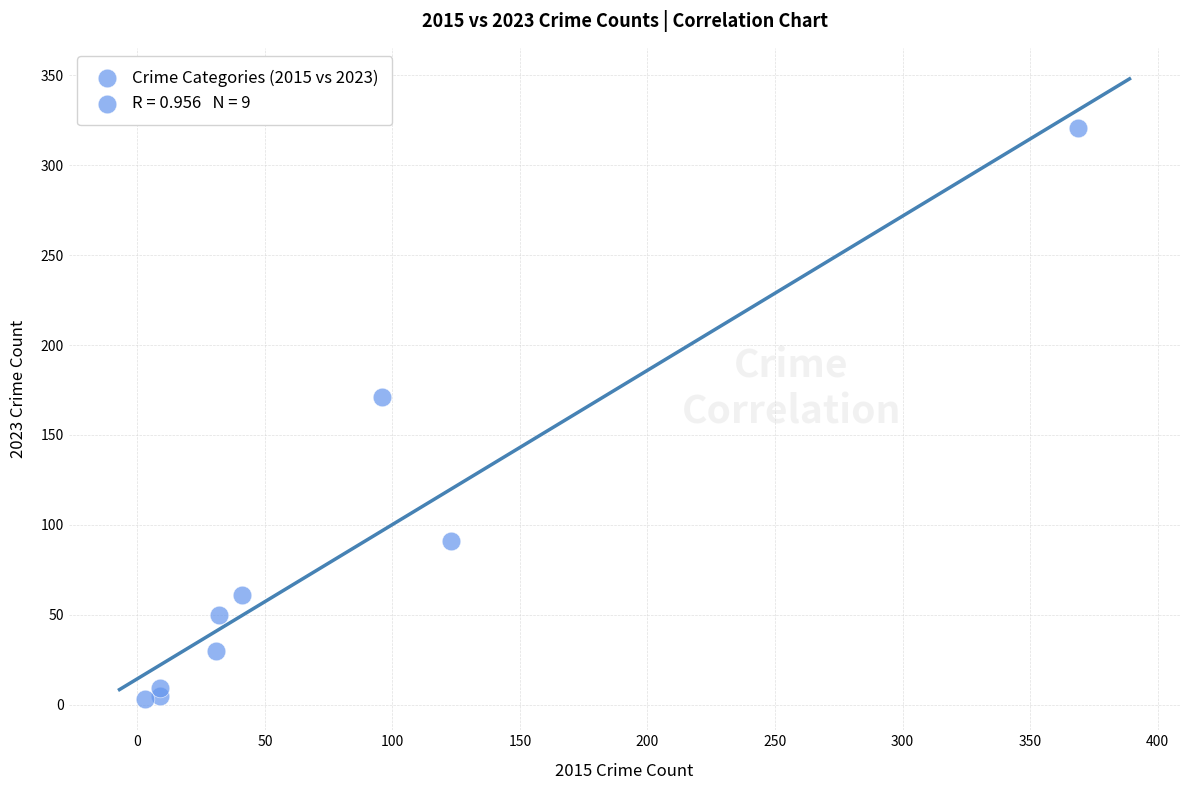

What Y value in the scatter plot is closest to 162?

171